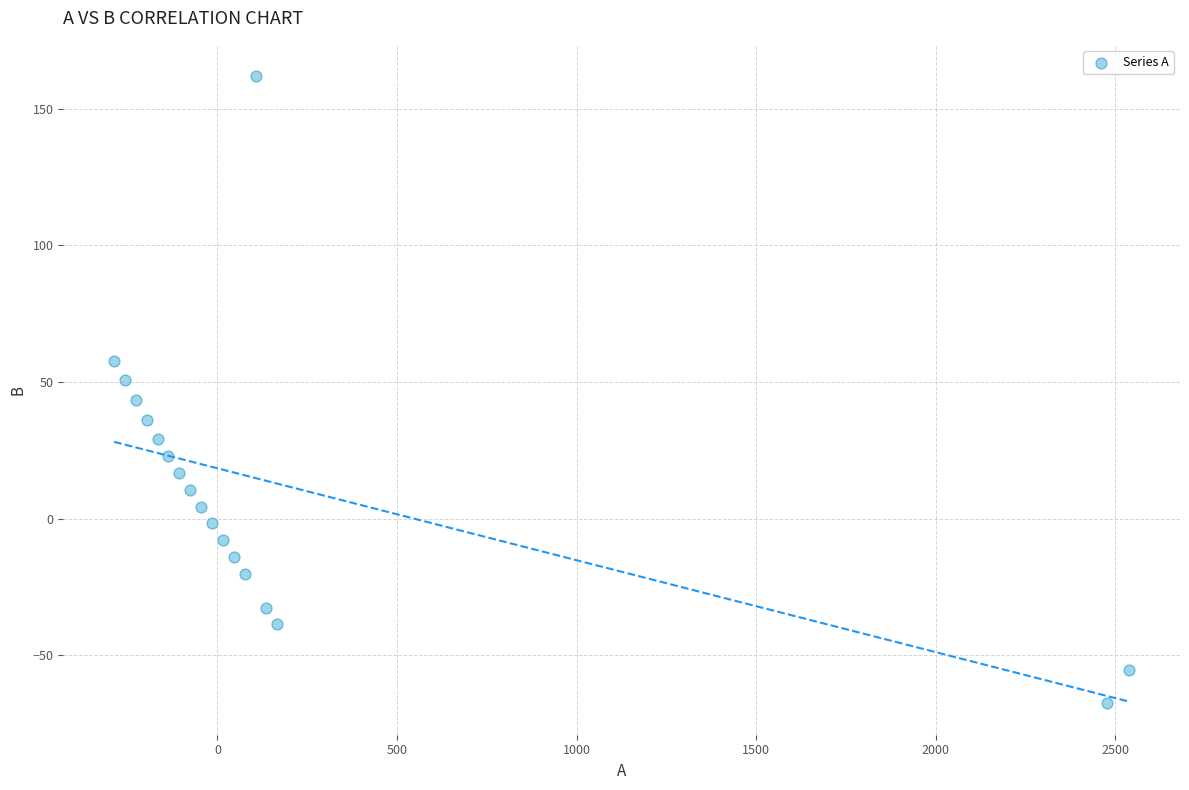

What is the range of Y values (max minus min)?

229.4